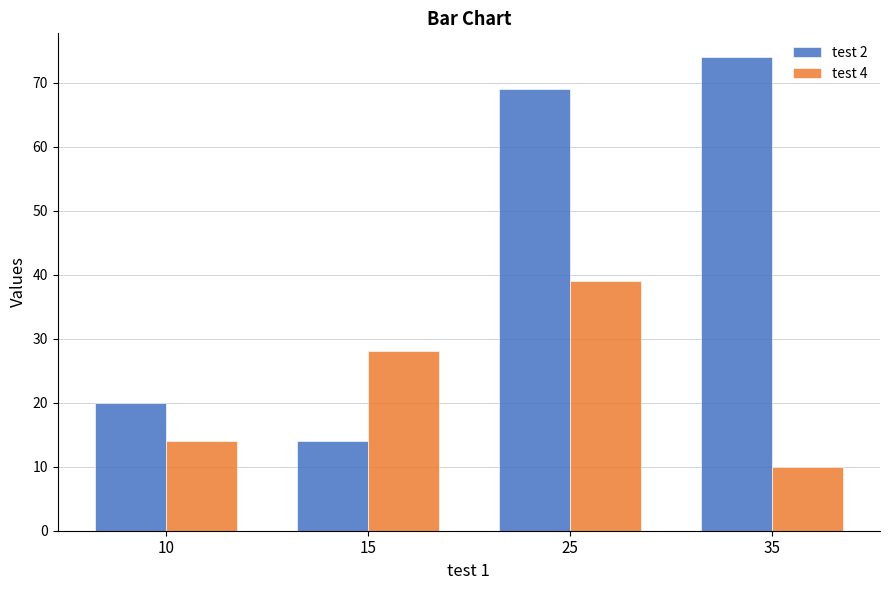

What is the value of the test 2 bar at the 3rd from the left?

69